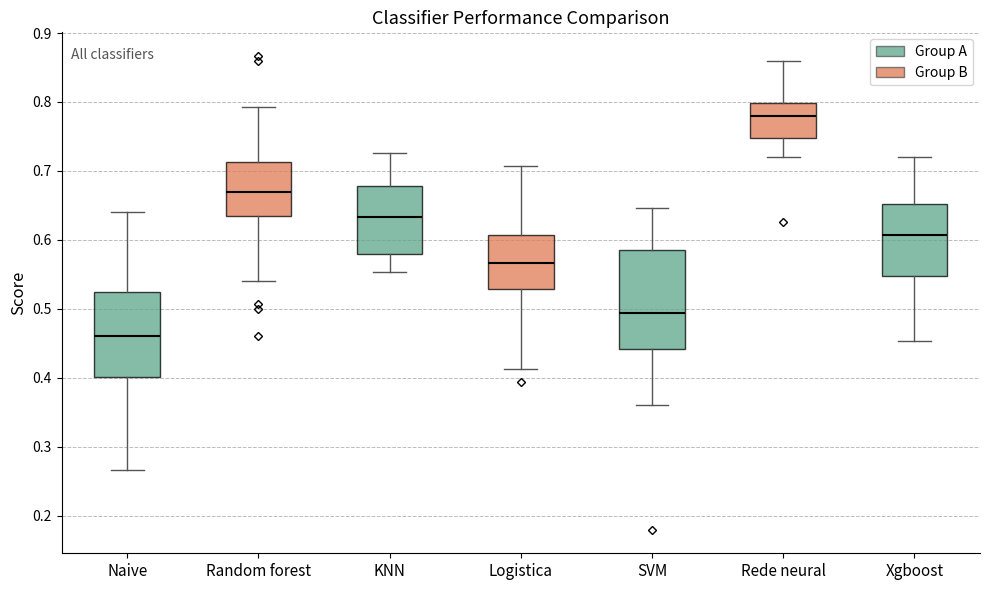

Which box is the tallest, from its lower edge to its upper edge?

SVM